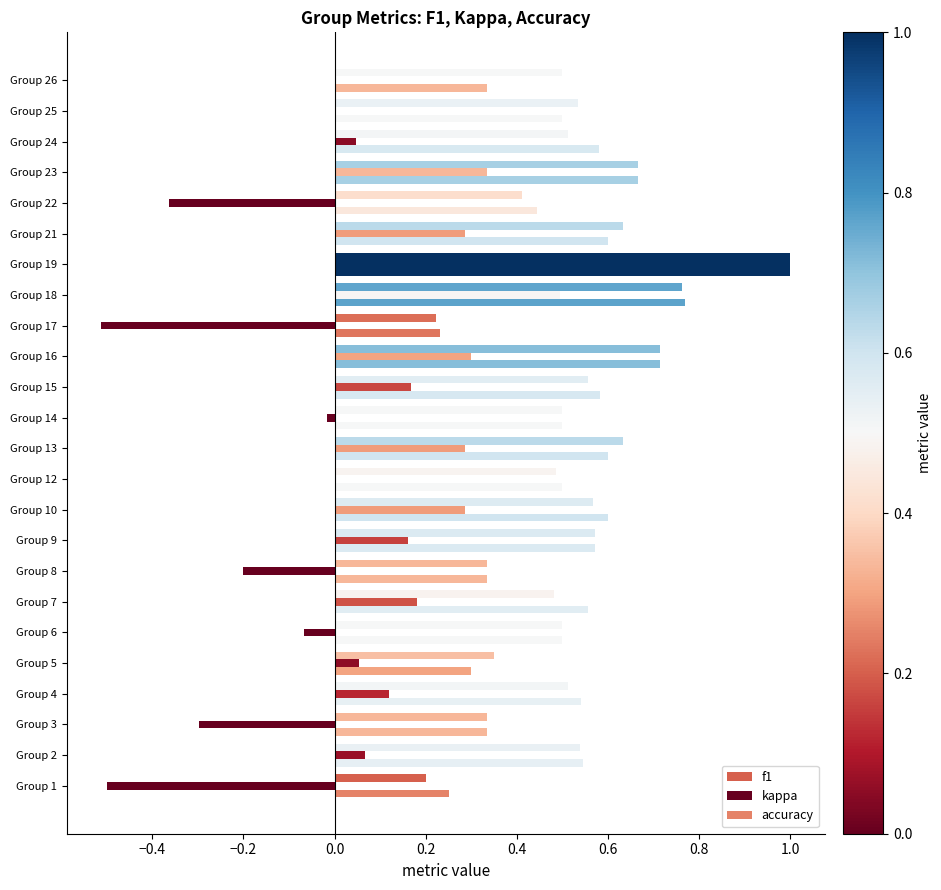

Count the number of data series in this chart.

3